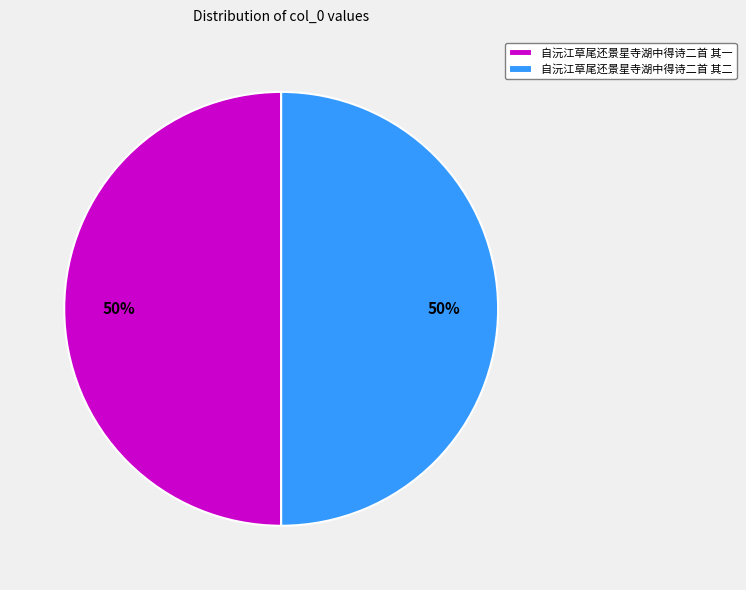

What is the ratio of the value at 自沅江草尾还景星寺湖中得诗二首 其二 to the value at 自沅江草尾还景星寺湖中得诗二首 其一?

1.0